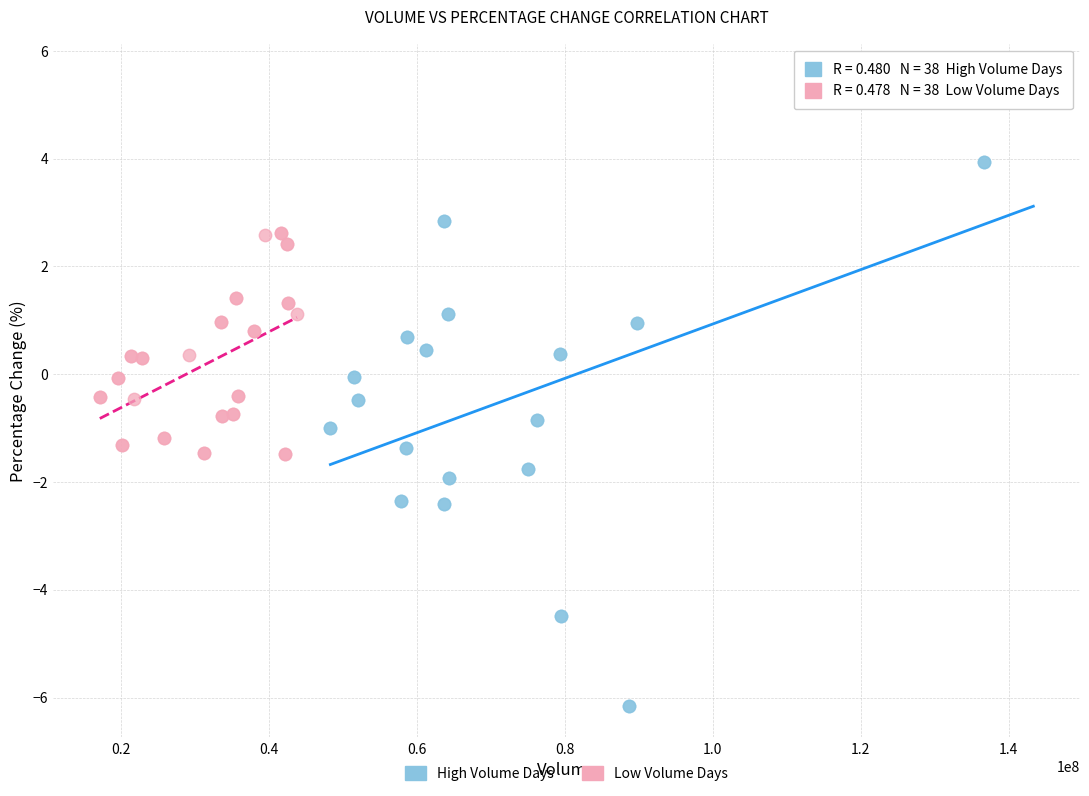

Which series has the widest spread of Y values?

High Volume Days